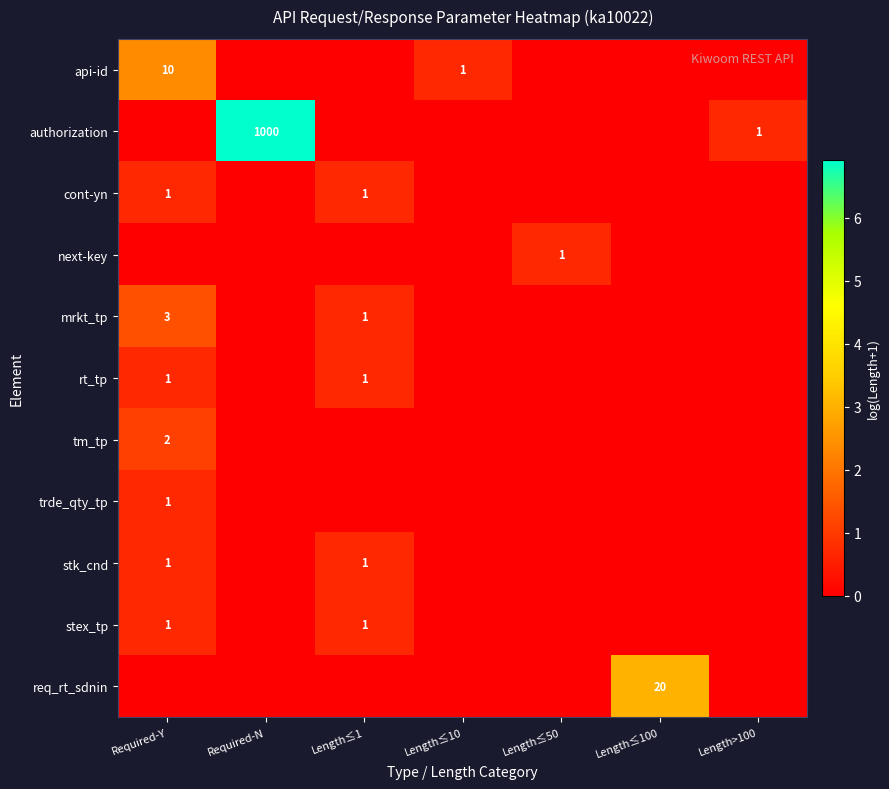

True or false: cont-yn has a value of 2 at Required-Y.

False